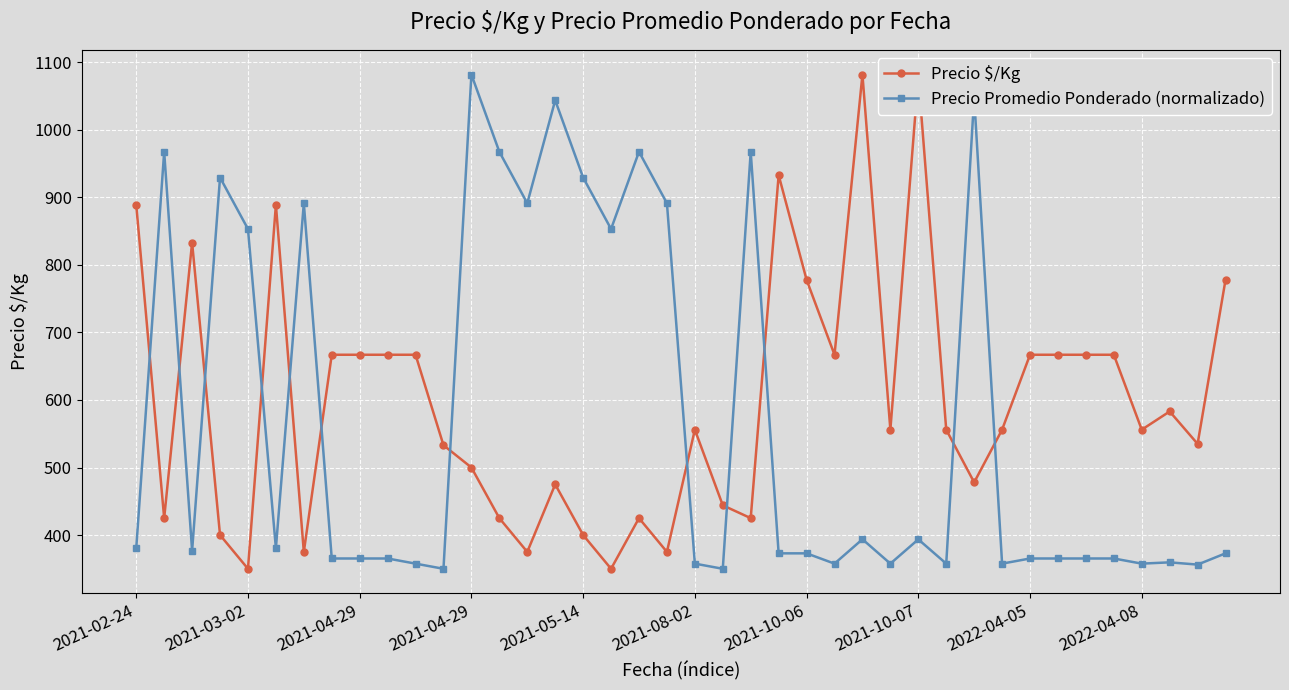

How many intersections are there between Precio Promedio Ponderado (normalizado) and Precio $/Kg?

12